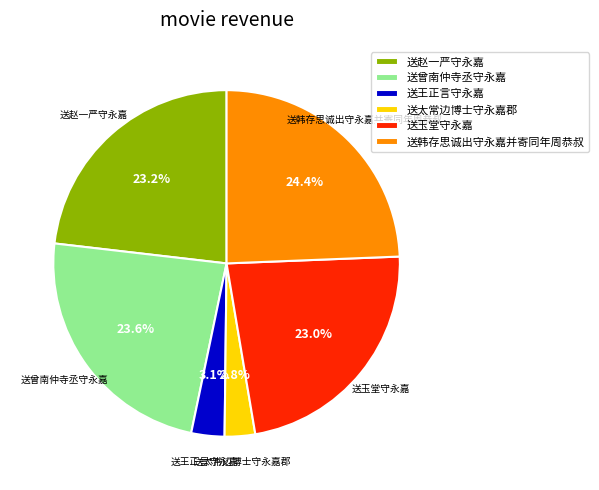

Is there a majority slice in this chart?

No